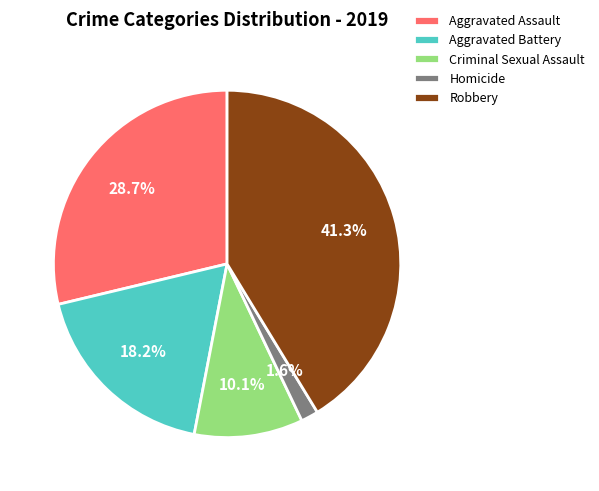

Which slice is the smallest?

Homicide